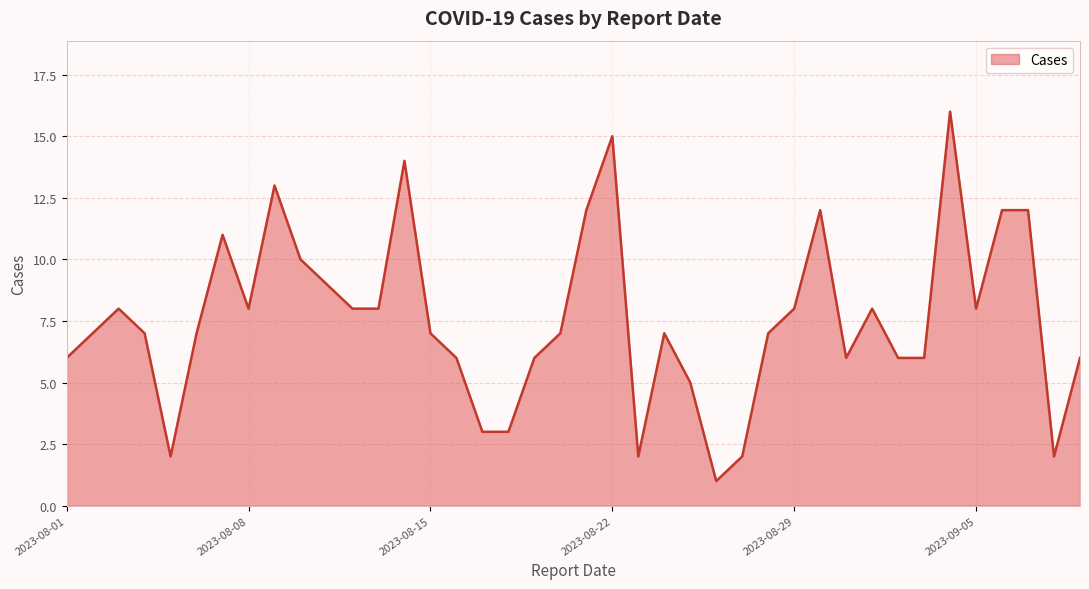

What is the difference between the maximum and minimum values?

15